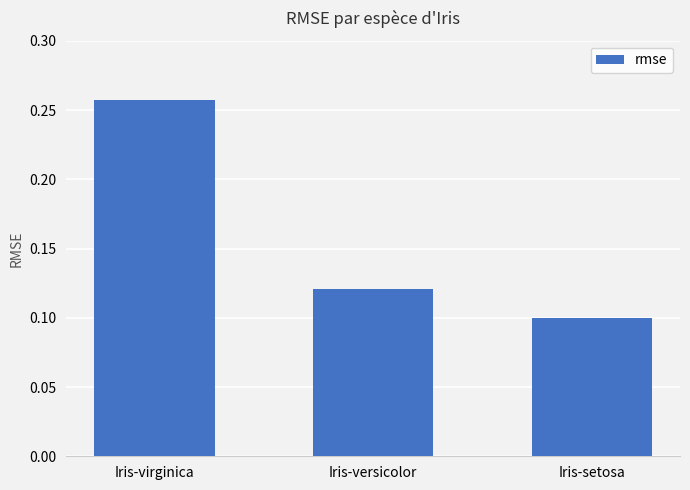

How many bars are there in total?

3